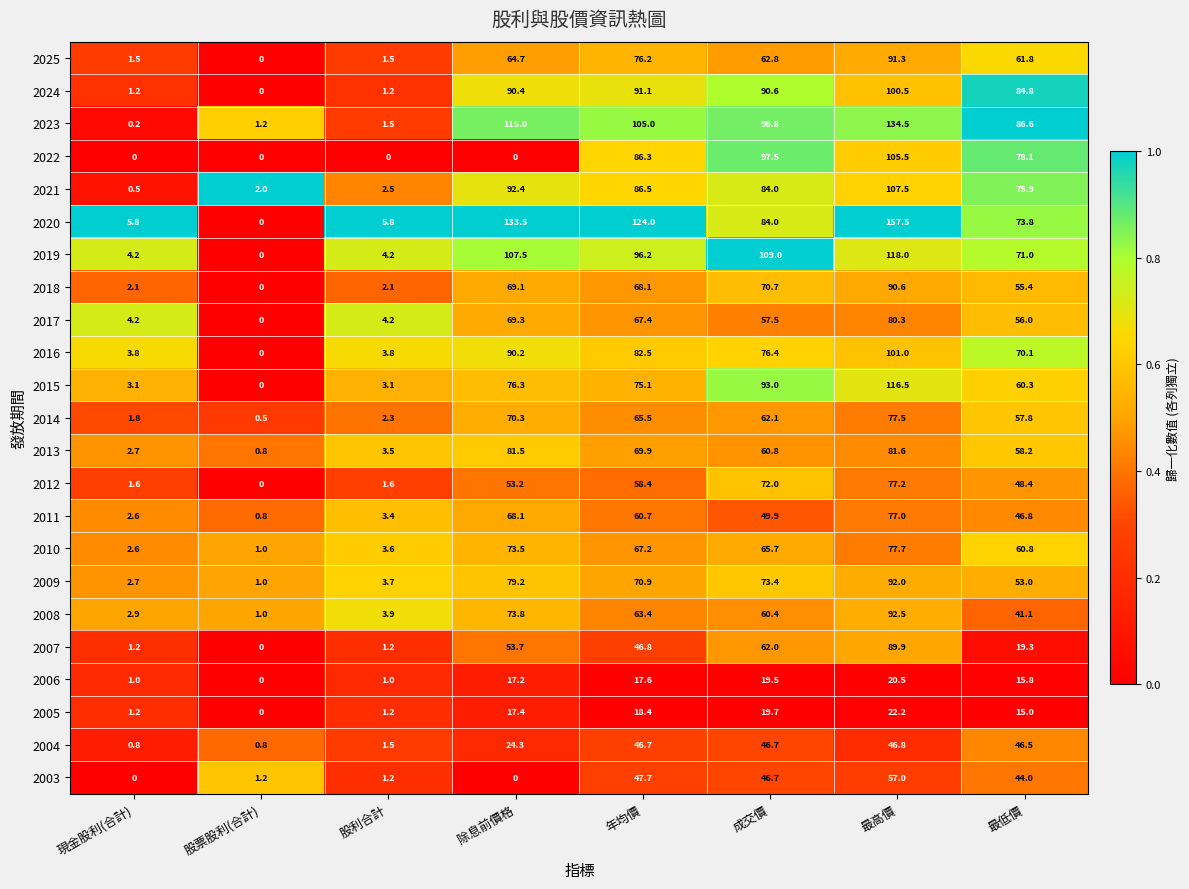

The 2008 series shows 2.9 at 現金股利(合計). True or false?

True